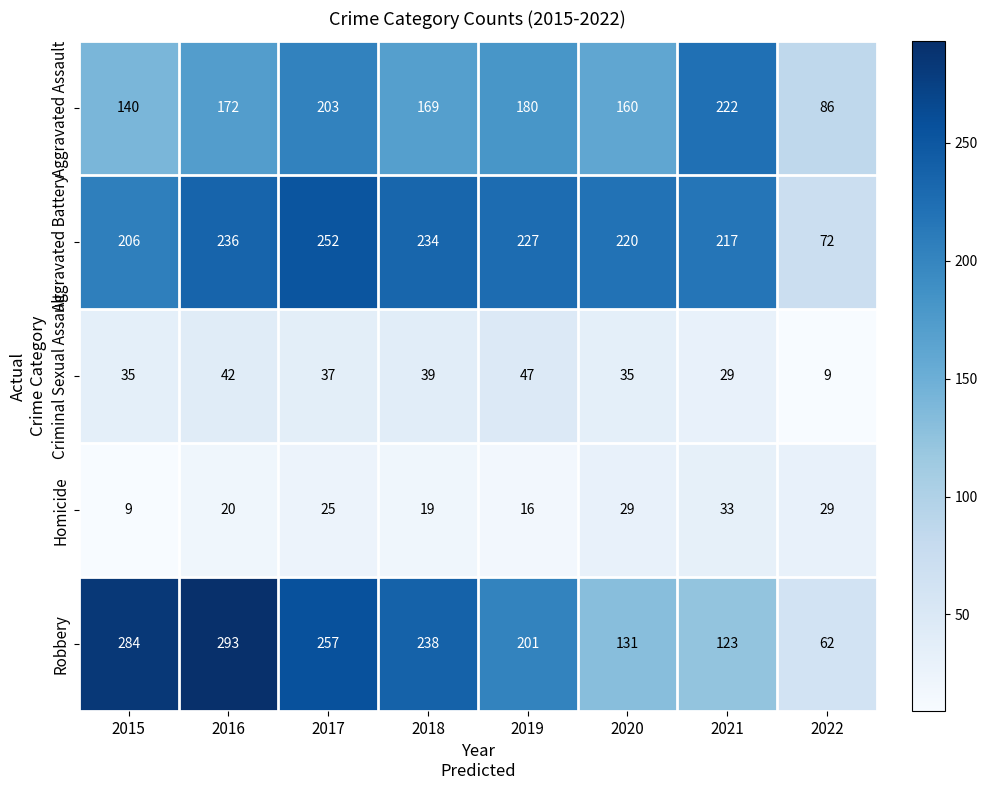

Which category has the highest value across all series?

2016